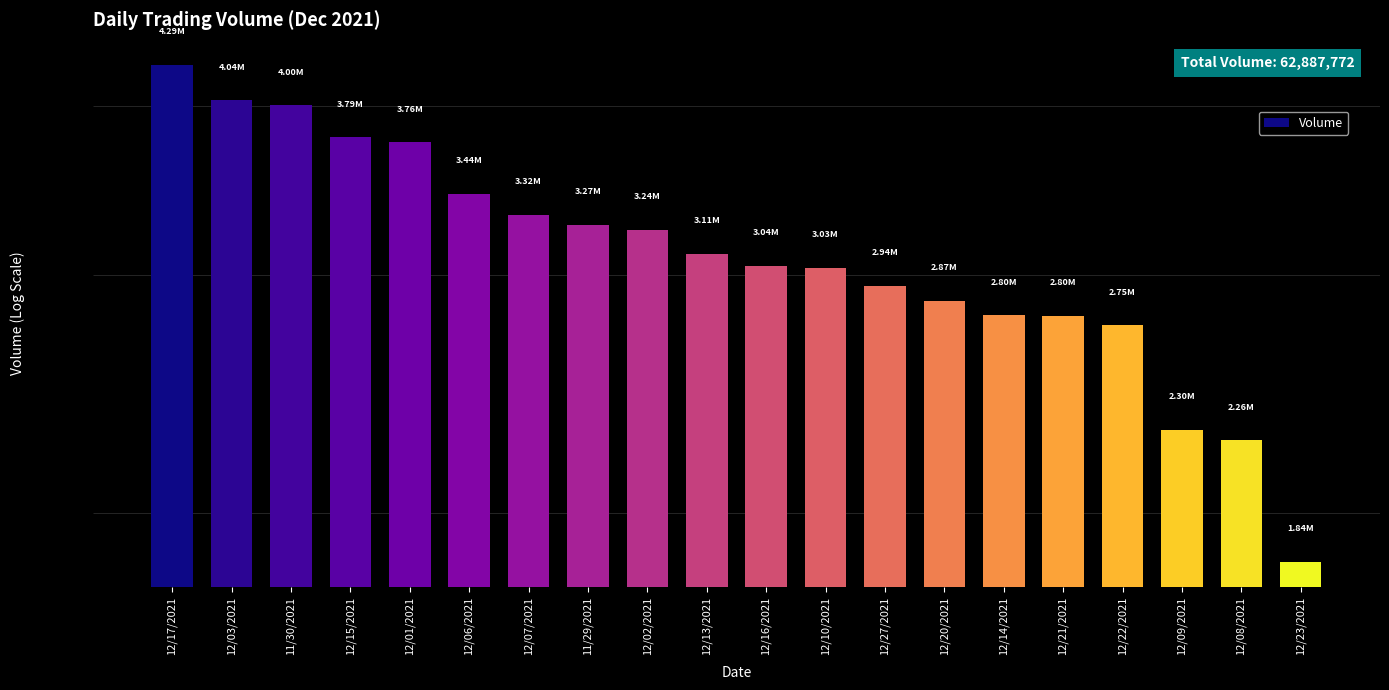

The value at 12/03/2021 is 1560304. True or false?

False